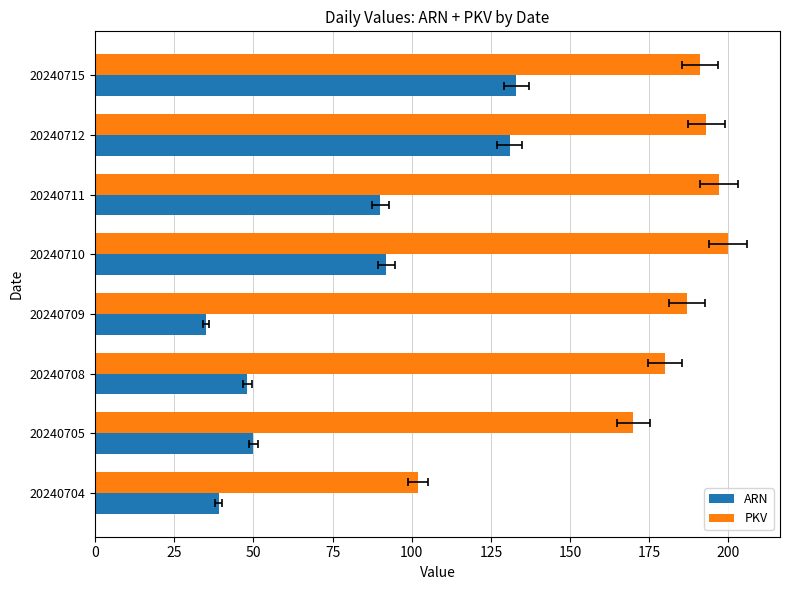

Which series changed the most between 20240705 and 20240708?

PKV